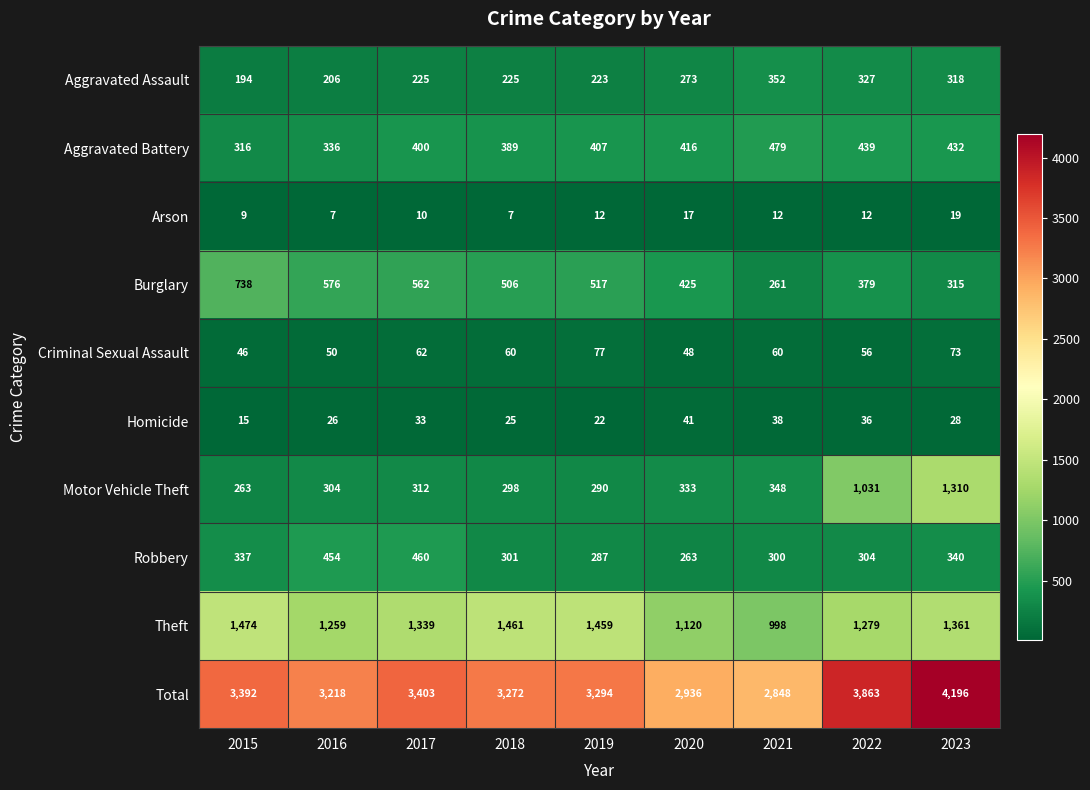

Which series has the largest range (max minus min)?

Total